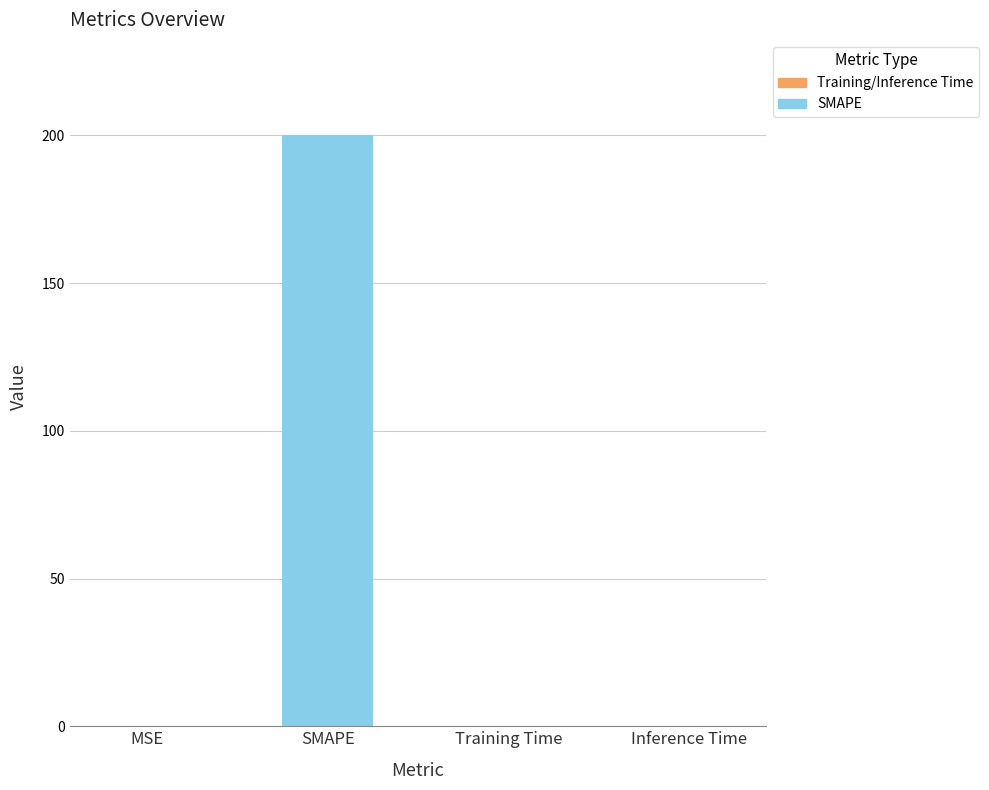

Is it true that the value at Inference Time is 0.0?

True